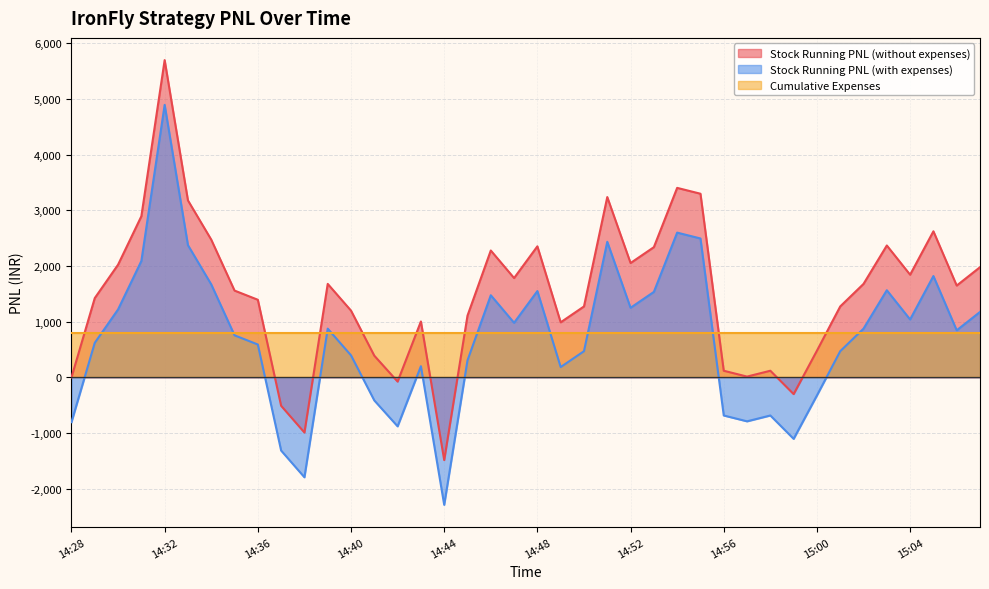

At which label does Stock Running PNL (with expenses) reach its peak?

14:32